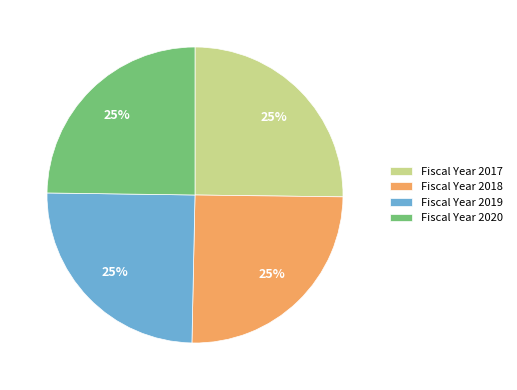

What percentage is the Fiscal Year 2020 slice, to the nearest percent?

25%